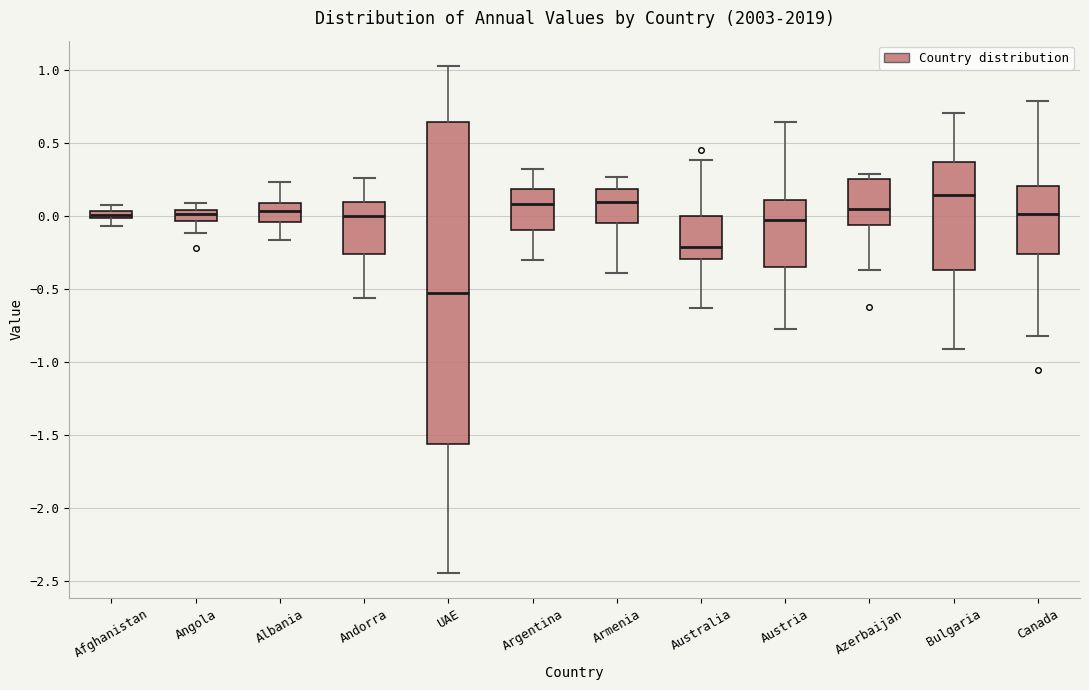

Comparing the boxes themselves (not the whiskers), which one is the tallest?

UAE